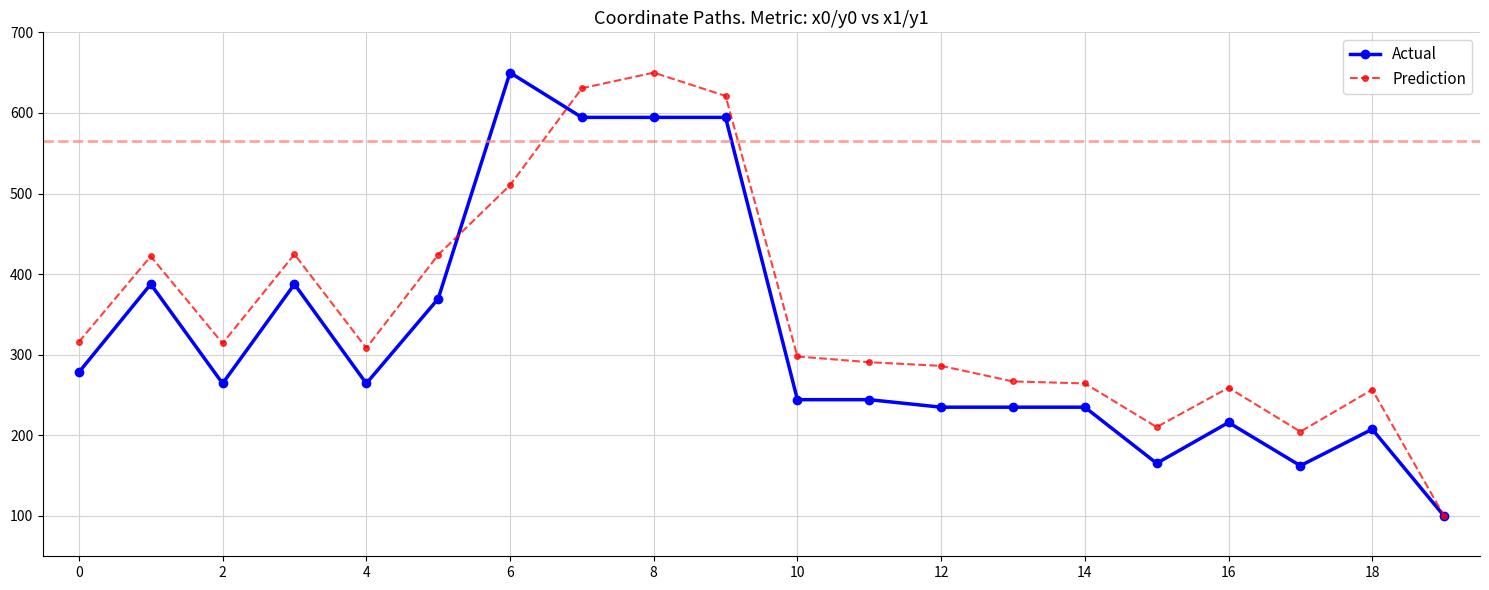

Rank the series by their average value, from highest to lowest.

Prediction, Actual